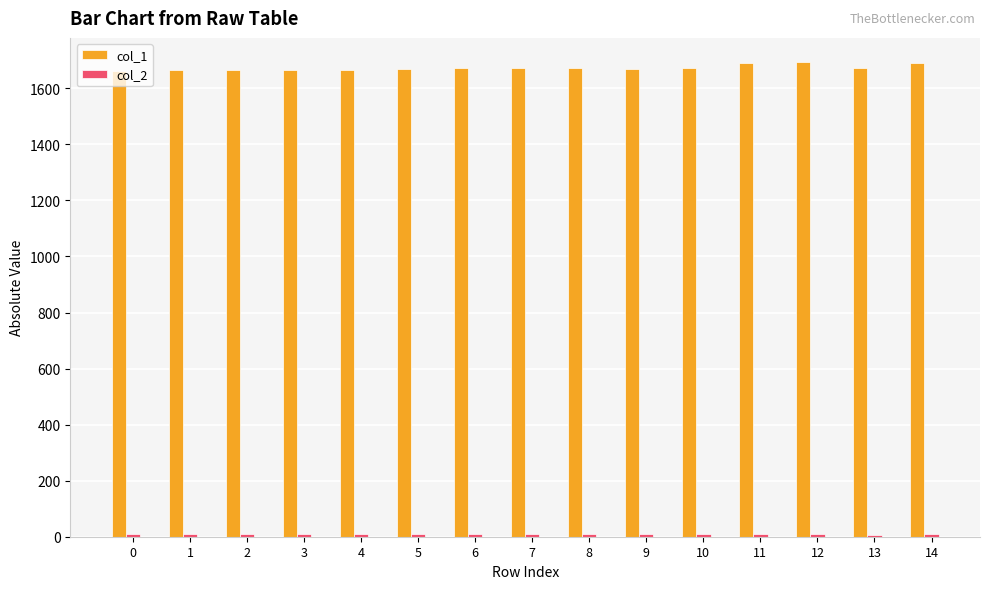

Which series has the largest range (max minus min)?

col_1